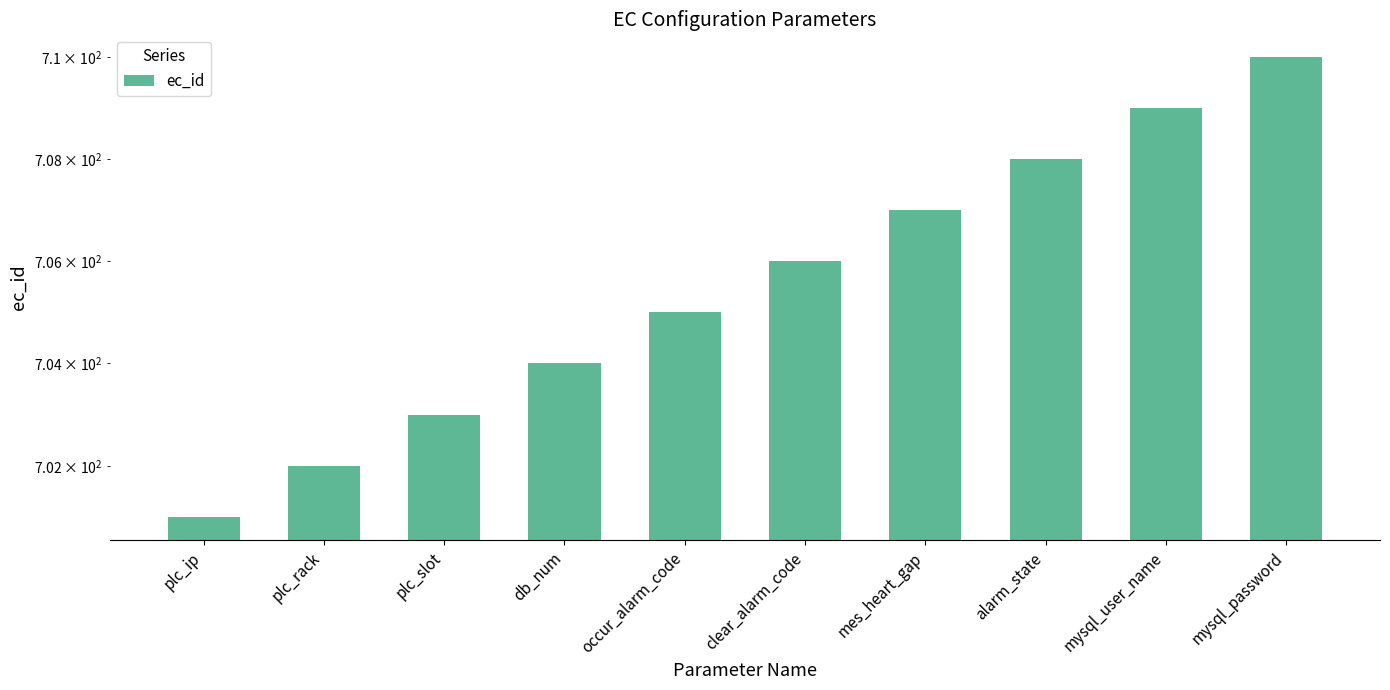

What is the label of the 9th bar from the right?

plc_rack